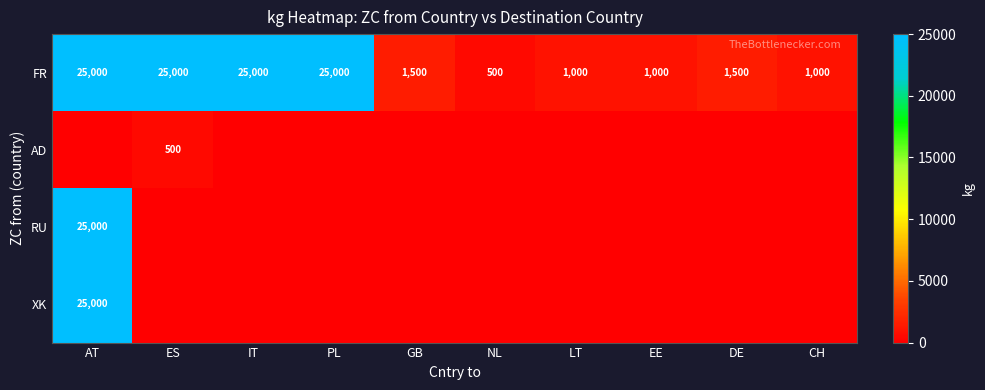

Which label corresponds to the largest value in the chart?

AT